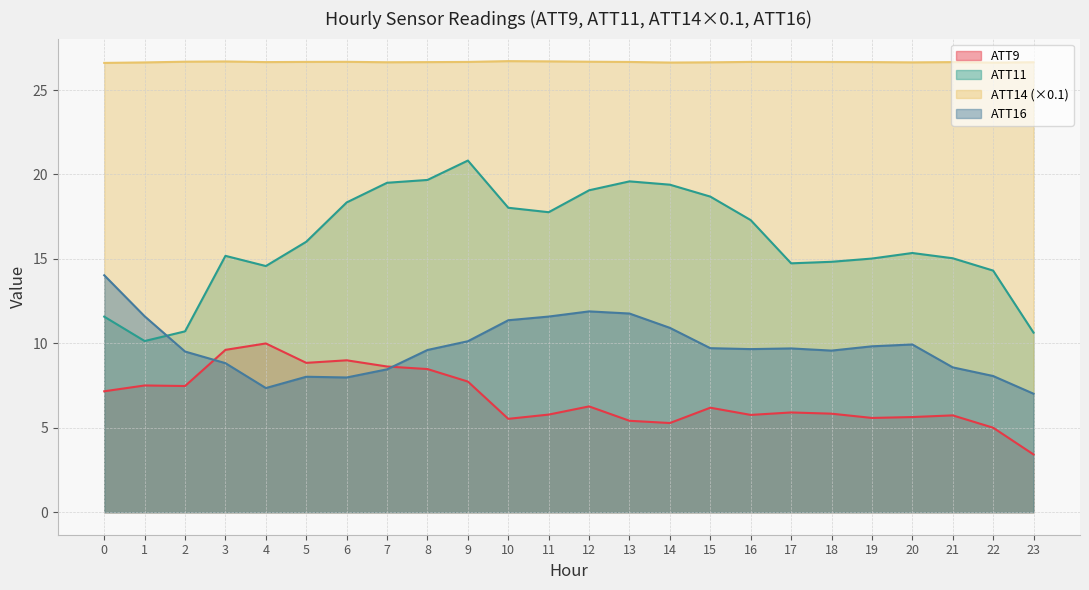

In ATT11, how many points are lower than both neighbors (excluding endpoints)?

4